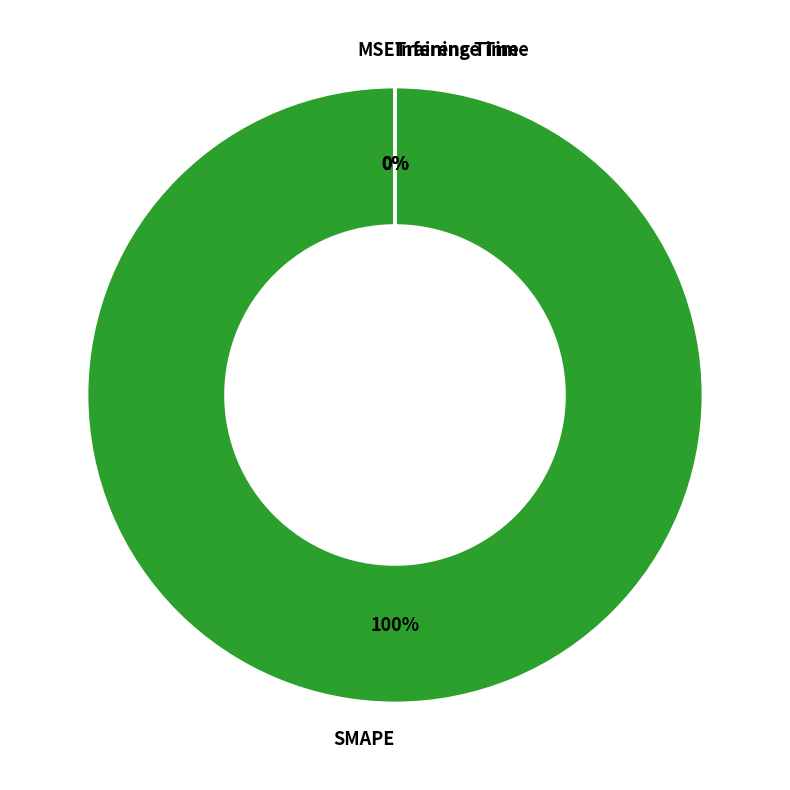

True or false: Inference Time accounts for 1% of the total.

False